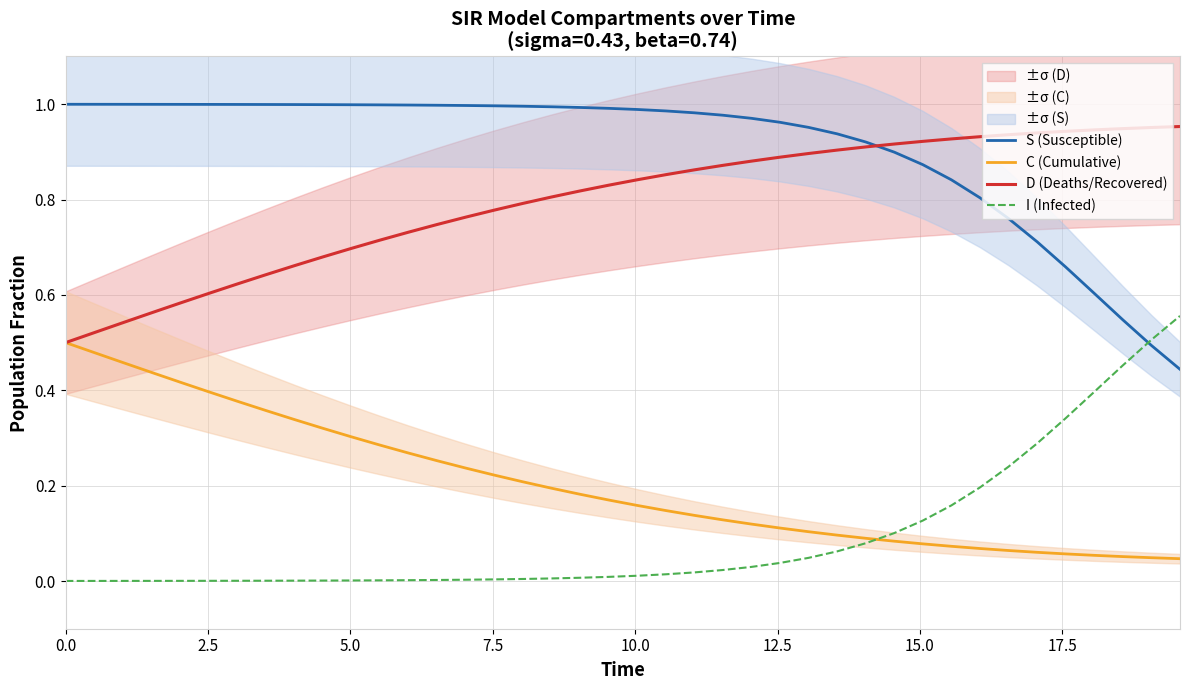

How many lines are shown in the chart?

4